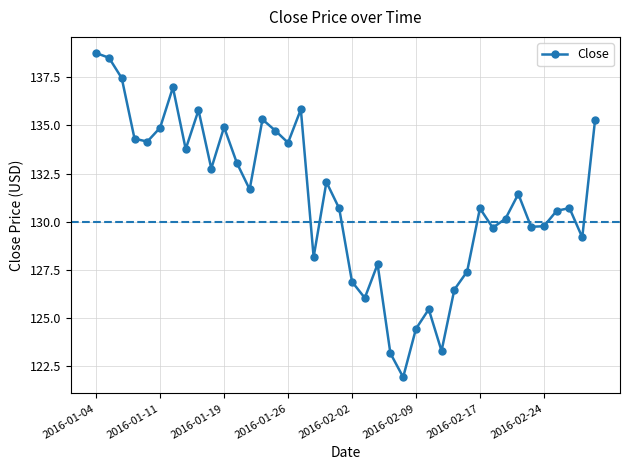

What is the greatest value displayed?

138.8